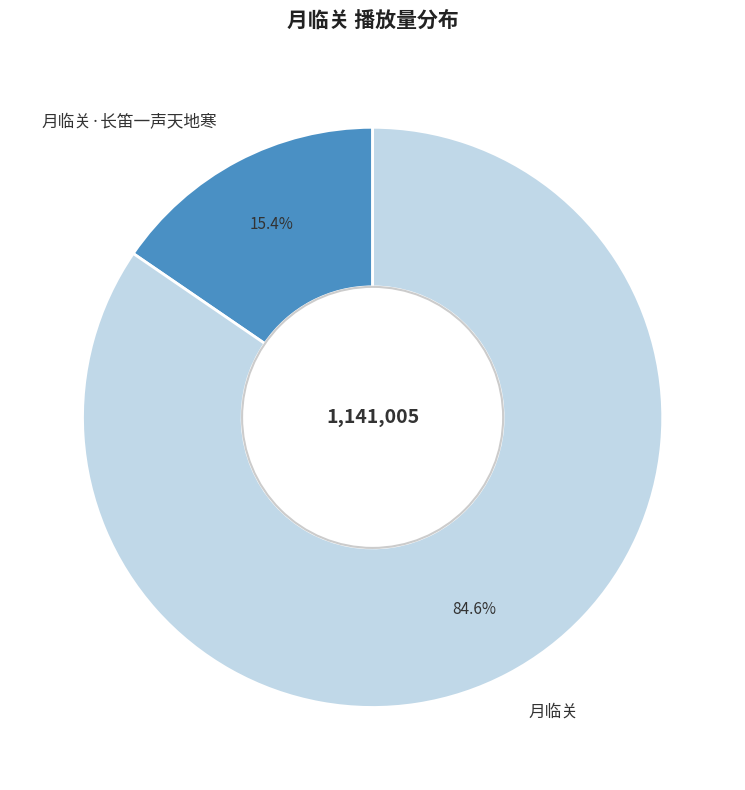

Is there any slice that represents more than half of the pie?

Yes